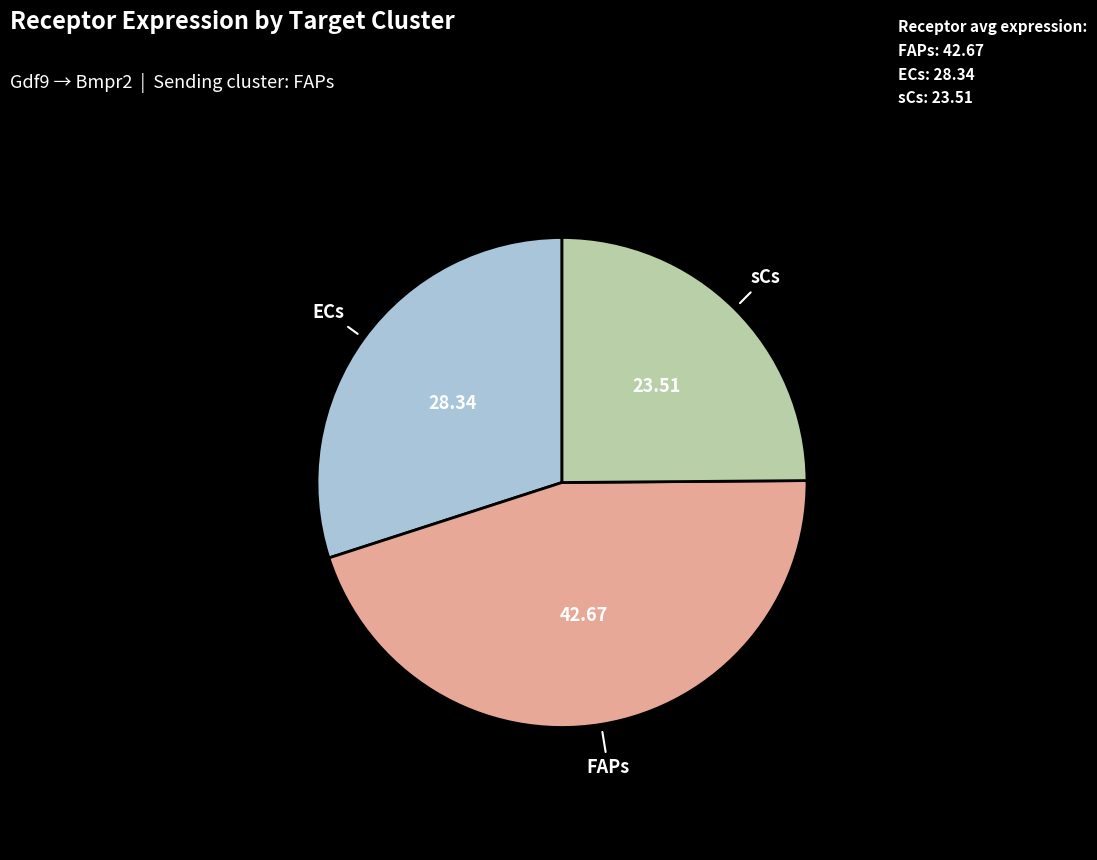

Does any single category account for the majority?

No